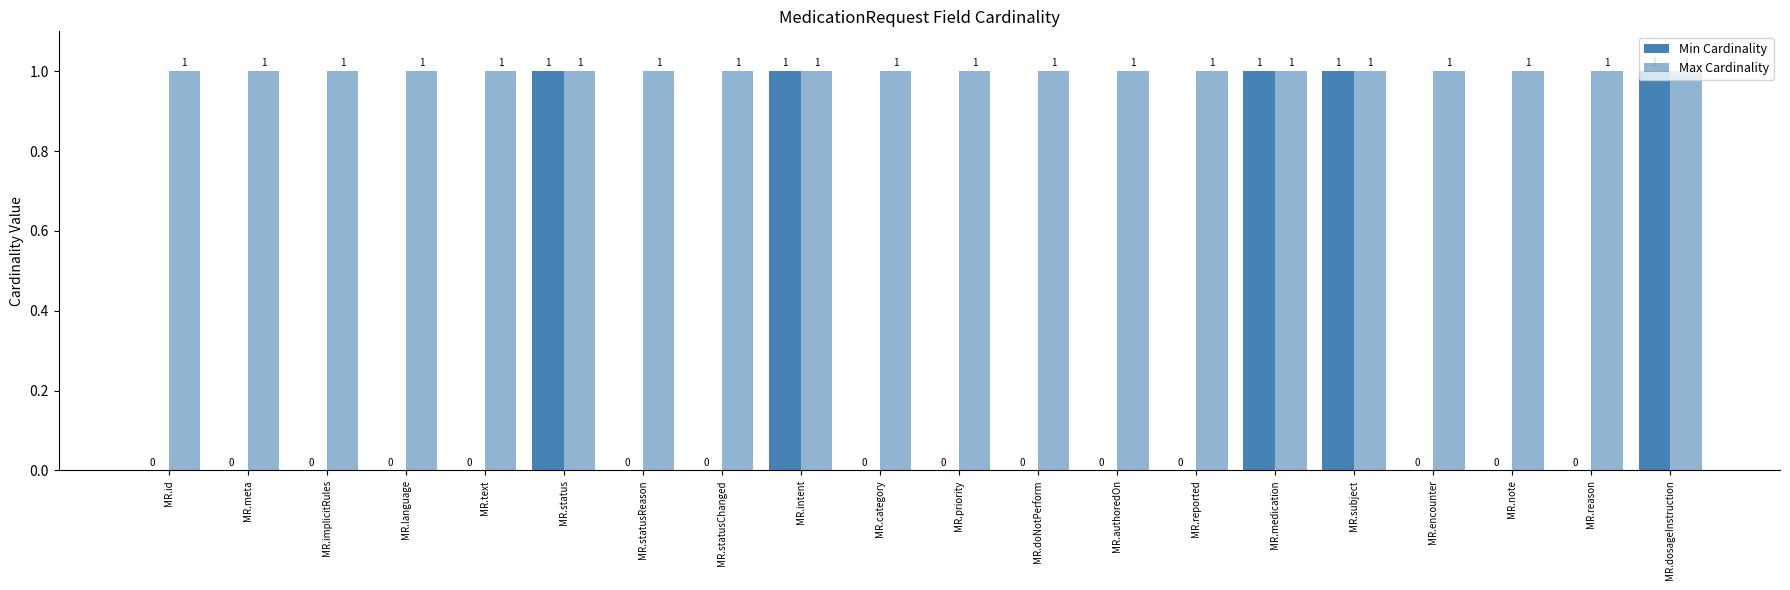

Reading left to right, list all the values displayed in this chart.

Min Cardinality: MR.id=0	MR.meta=0	MR.implicitRules=0	MR.language=0	MR.text=0	MR.status=1	MR.statusReason=0	MR.statusChanged=0	MR.intent=1	MR.category=0	MR.priority=0	MR.doNotPerform=0	MR.authoredOn=0	MR.reported=0	MR.medication=1	MR.subject=1	MR.encounter=0	MR.note=0	MR.reason=0	MR.dosageInstruction=1
Max Cardinality: MR.id=1	MR.meta=1	MR.implicitRules=1	MR.language=1	MR.text=1	MR.status=1	MR.statusReason=1	MR.statusChanged=1	MR.intent=1	MR.category=1	MR.priority=1	MR.doNotPerform=1	MR.authoredOn=1	MR.reported=1	MR.medication=1	MR.subject=1	MR.encounter=1	MR.note=1	MR.reason=1	MR.dosageInstruction=1